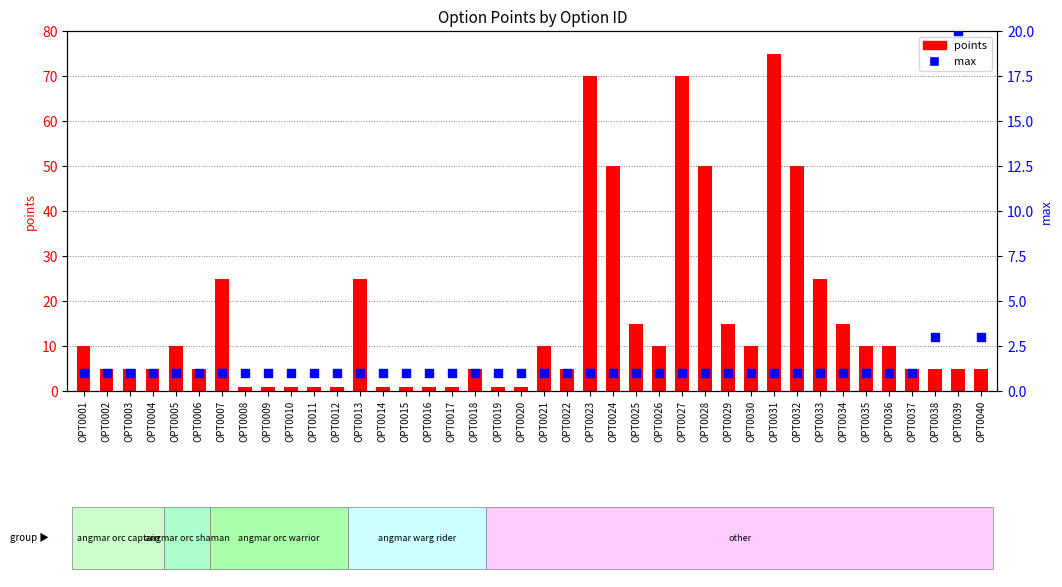

What is the total value across all series at OPT0014?

2